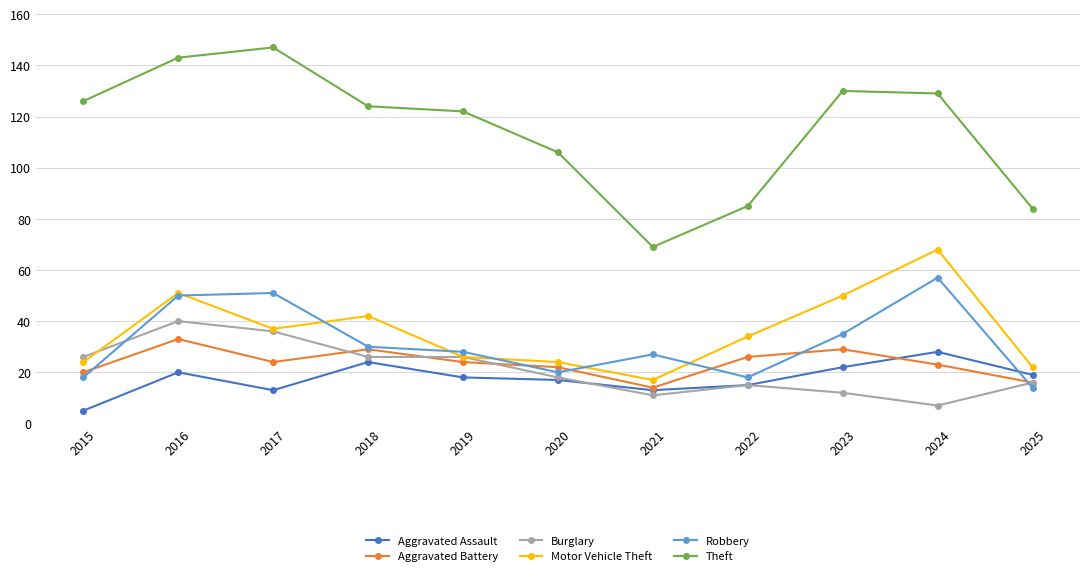

Where is the first local minimum for Aggravated Battery?

2017